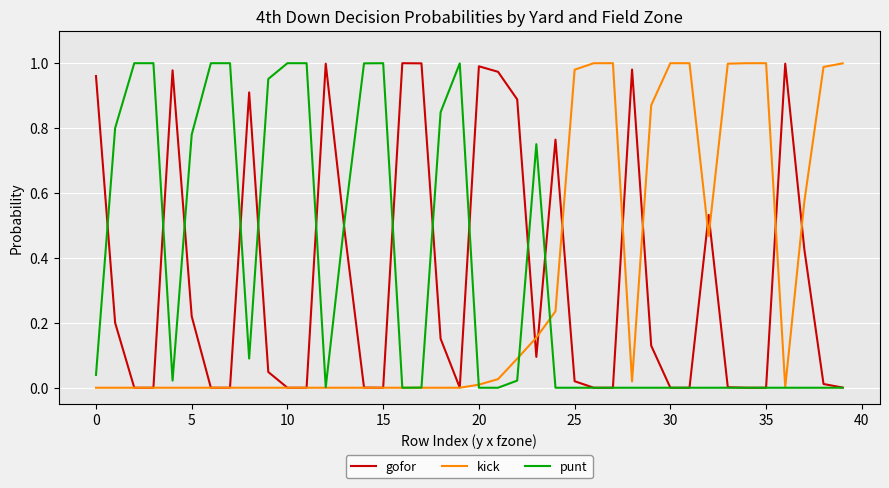

Which label corresponds to the smallest value in the chart?

5